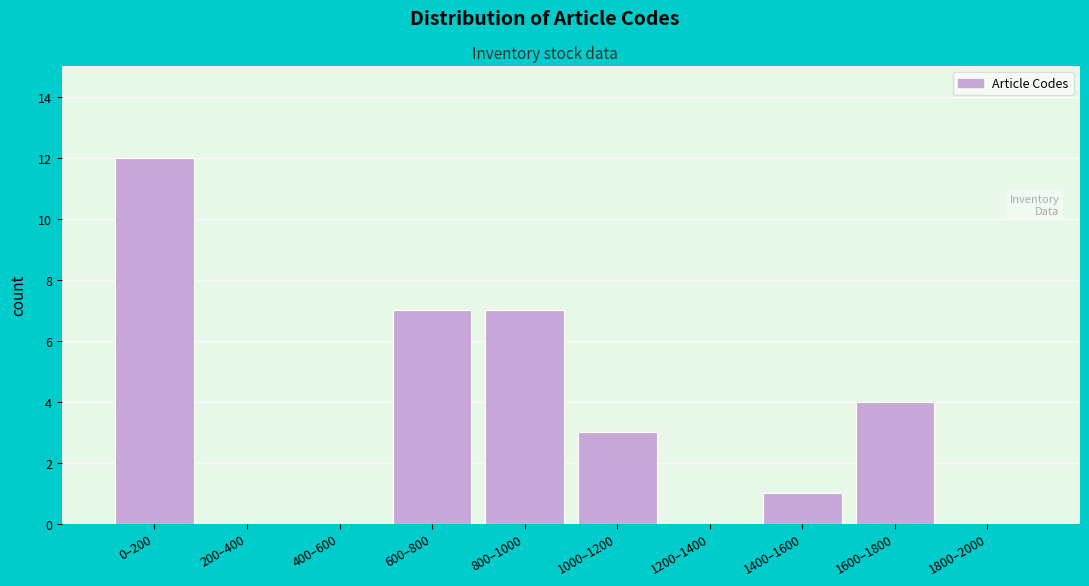

Reading right to left, list all the values displayed in this chart.

1800–2000=0	1600–1800=4	1400–1600=1	1200–1400=0	1000–1200=3	800–1000=7	600–800=7	400–600=0	200–400=0	0–200=12